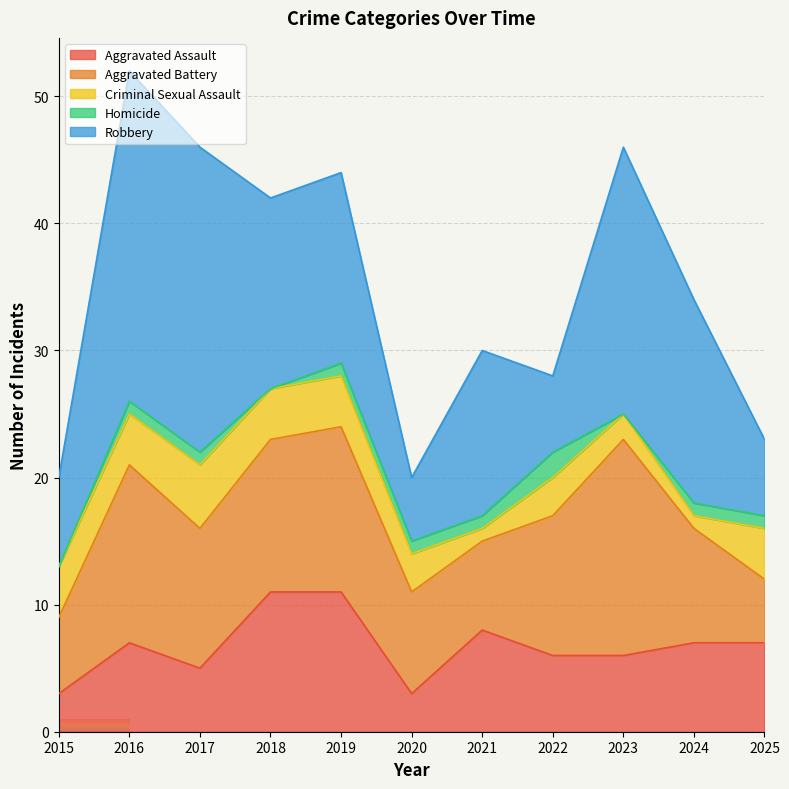

Which series changed the most between 2015 and 2023?

Robbery